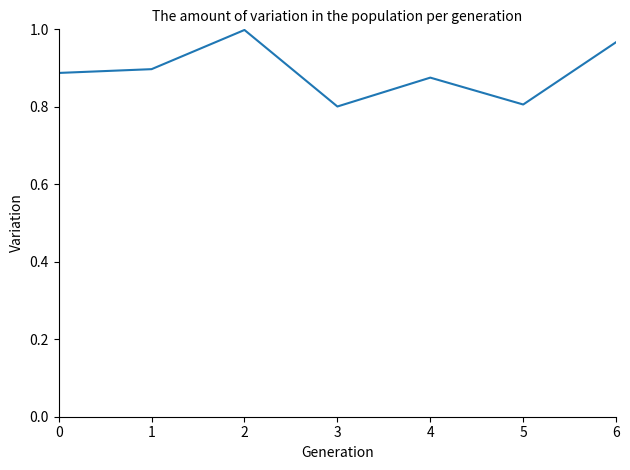

How many interior local peaks (higher than both neighbors) does the data have?

2